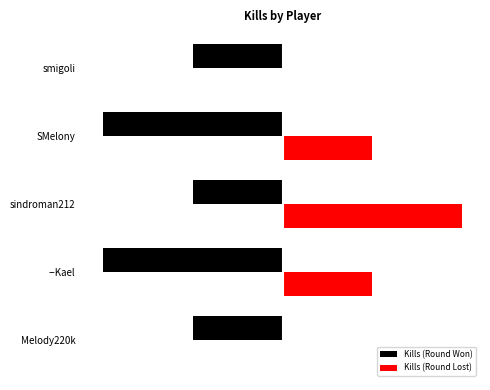

List the series in order of their overall mean, lowest first.

Kills (Round Won), Kills (Round Lost)